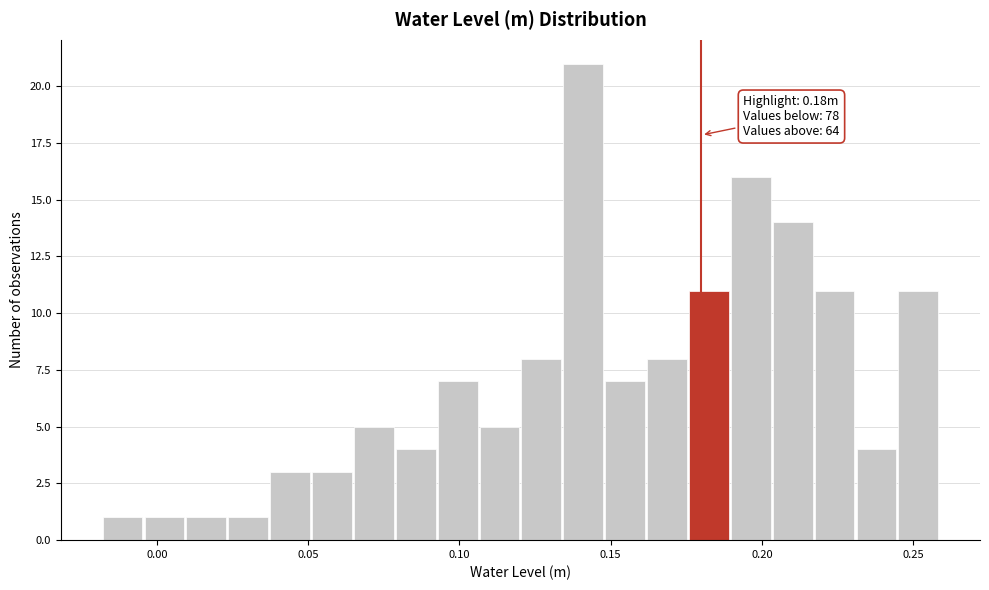

Around what value on the x-axis is the tallest bar? Give the approximate position of its centre, as read against the axis.

0.140